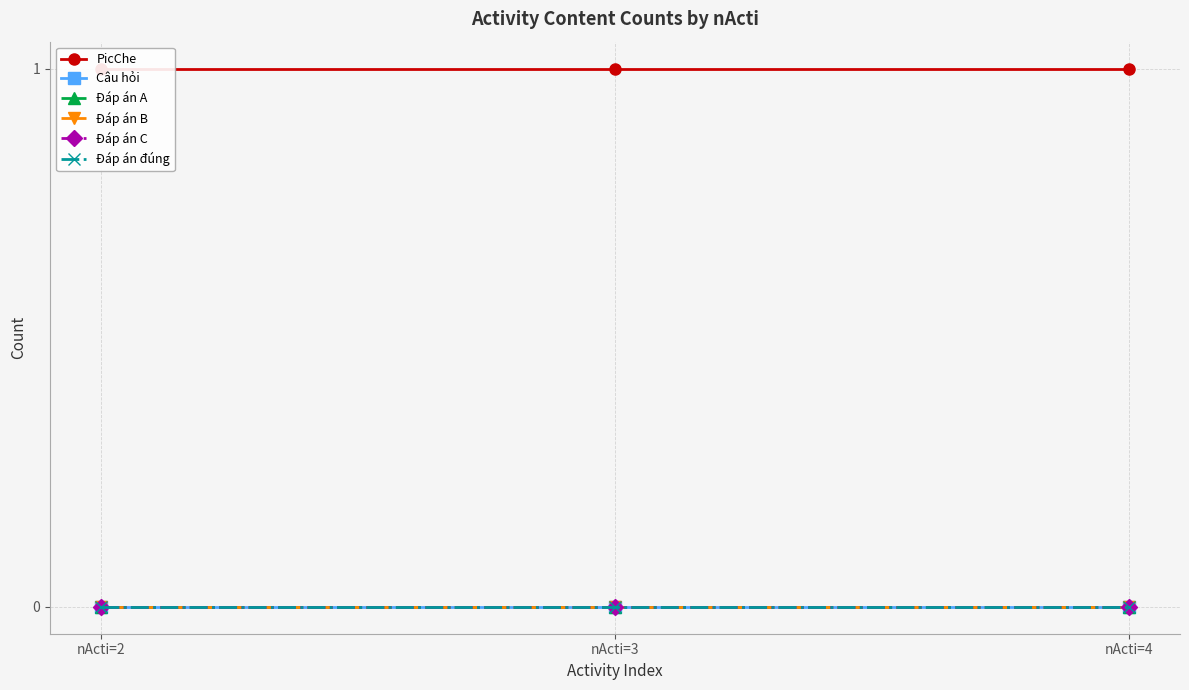

Does the chart have visible grid lines?

Yes